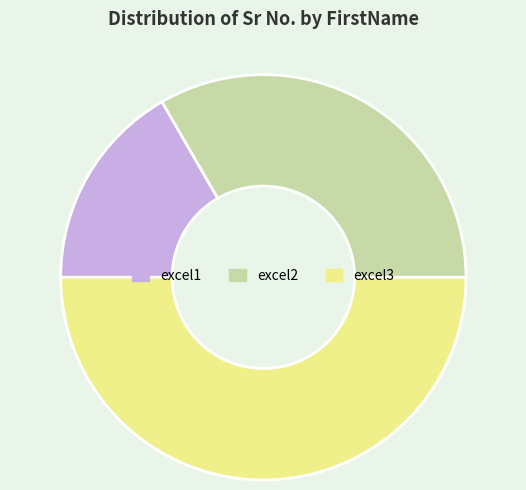

Does excel2 represent more than half of the total?

No